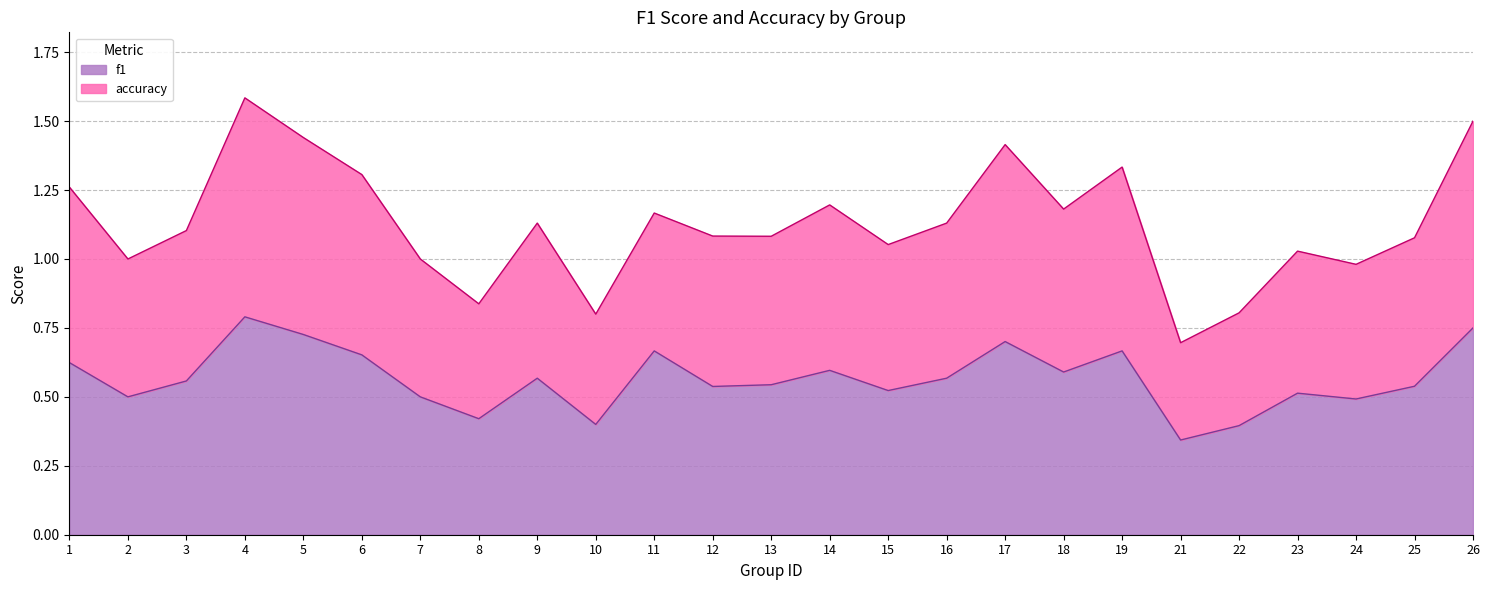

At 4, list the series in order from largest to smallest.

accuracy, f1